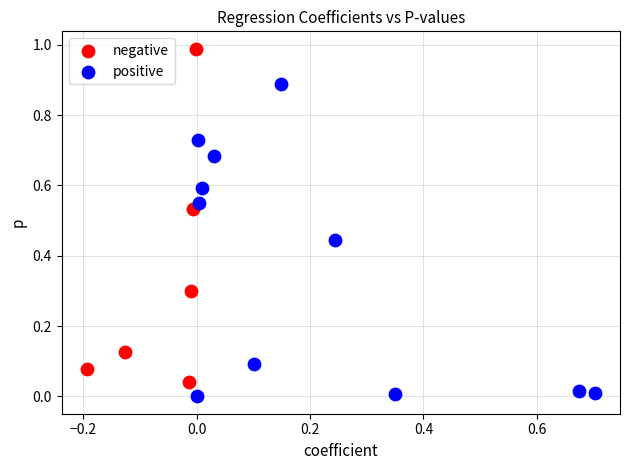

Which series contains the lowest Y value?

positive